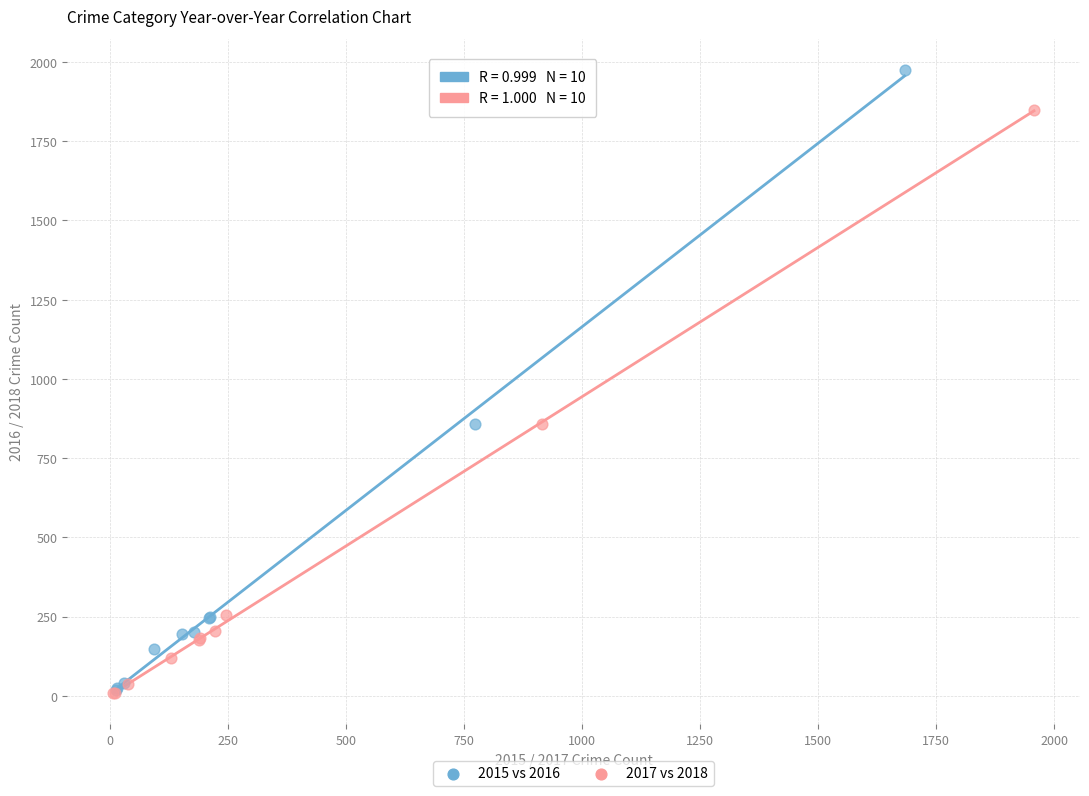

Which series has the widest spread of Y values?

2015 vs 2016